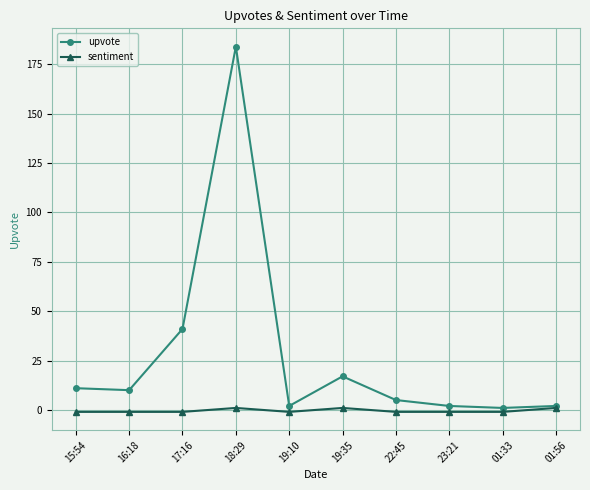

What is the label of the 5th point from the left?

19:10